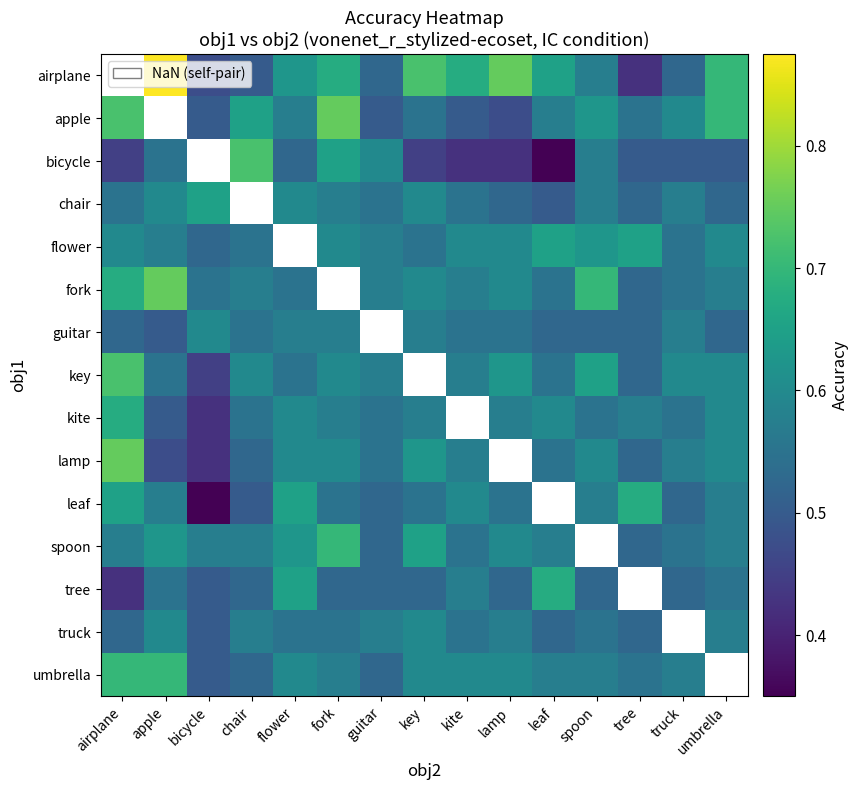

The value of tree at spoon is 0.9. True or false?

False